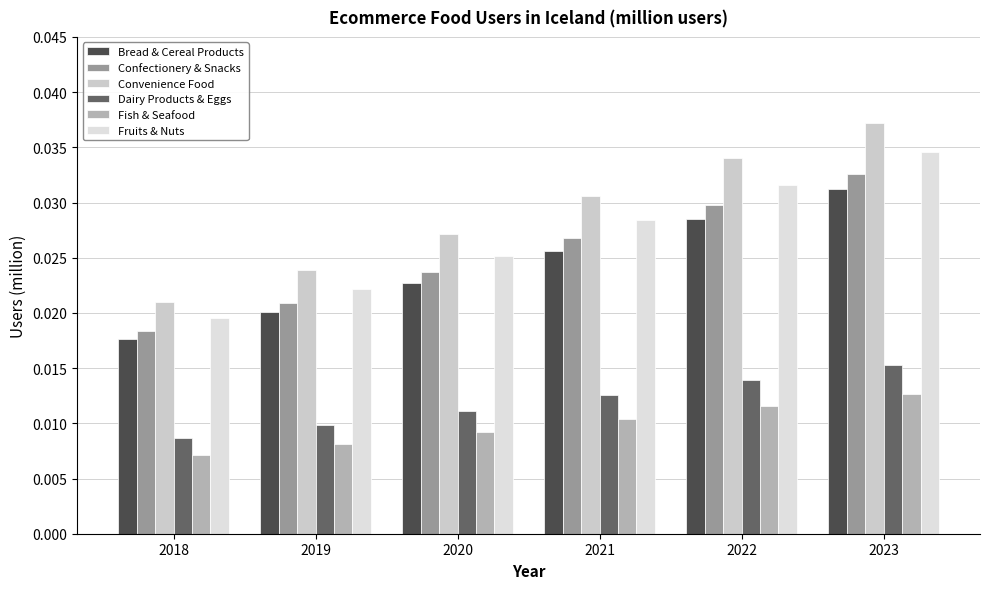

Count the number of categories in the chart.

6